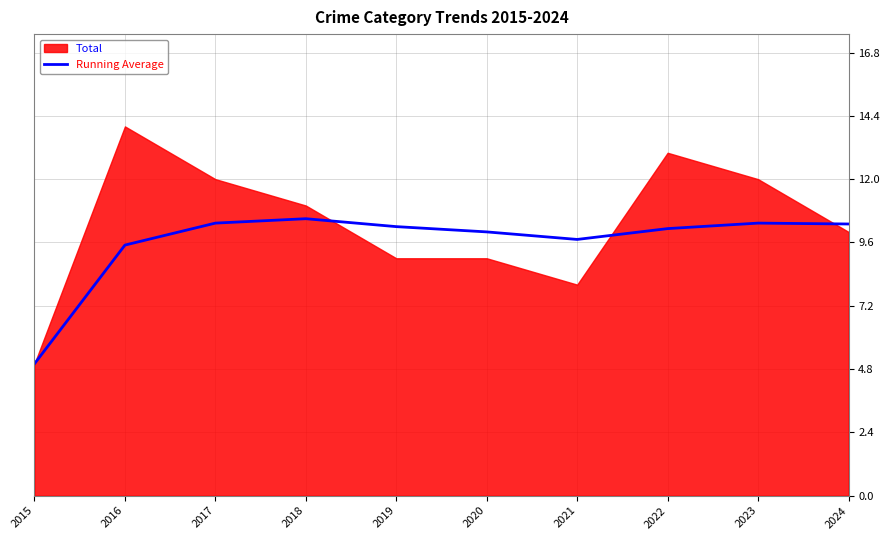

What is the maximum value for Running Average?

10.5